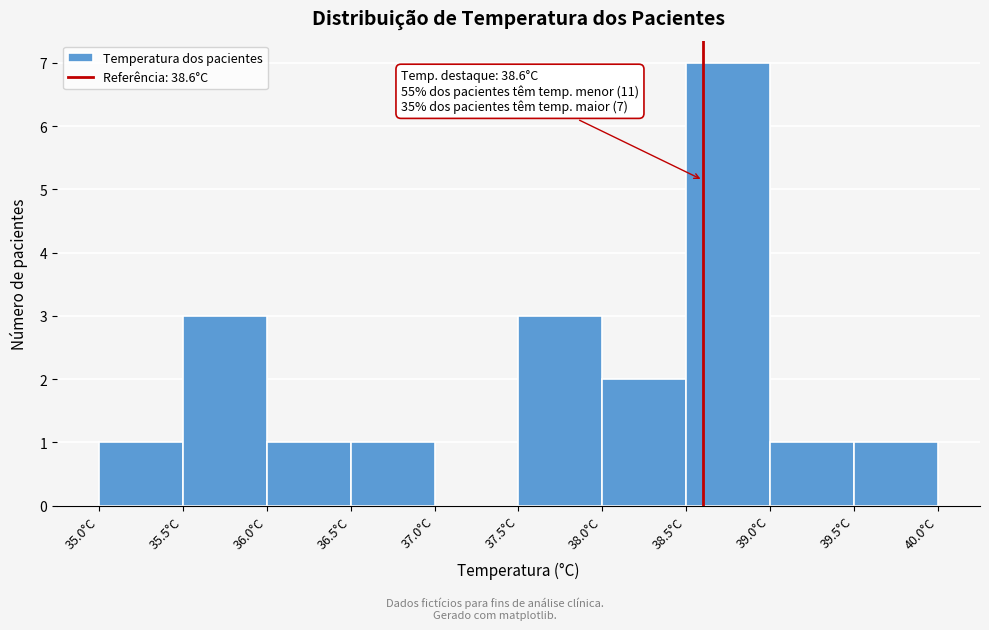

Which range on the x-axis has the tallest bar?

38.5 to 39.0